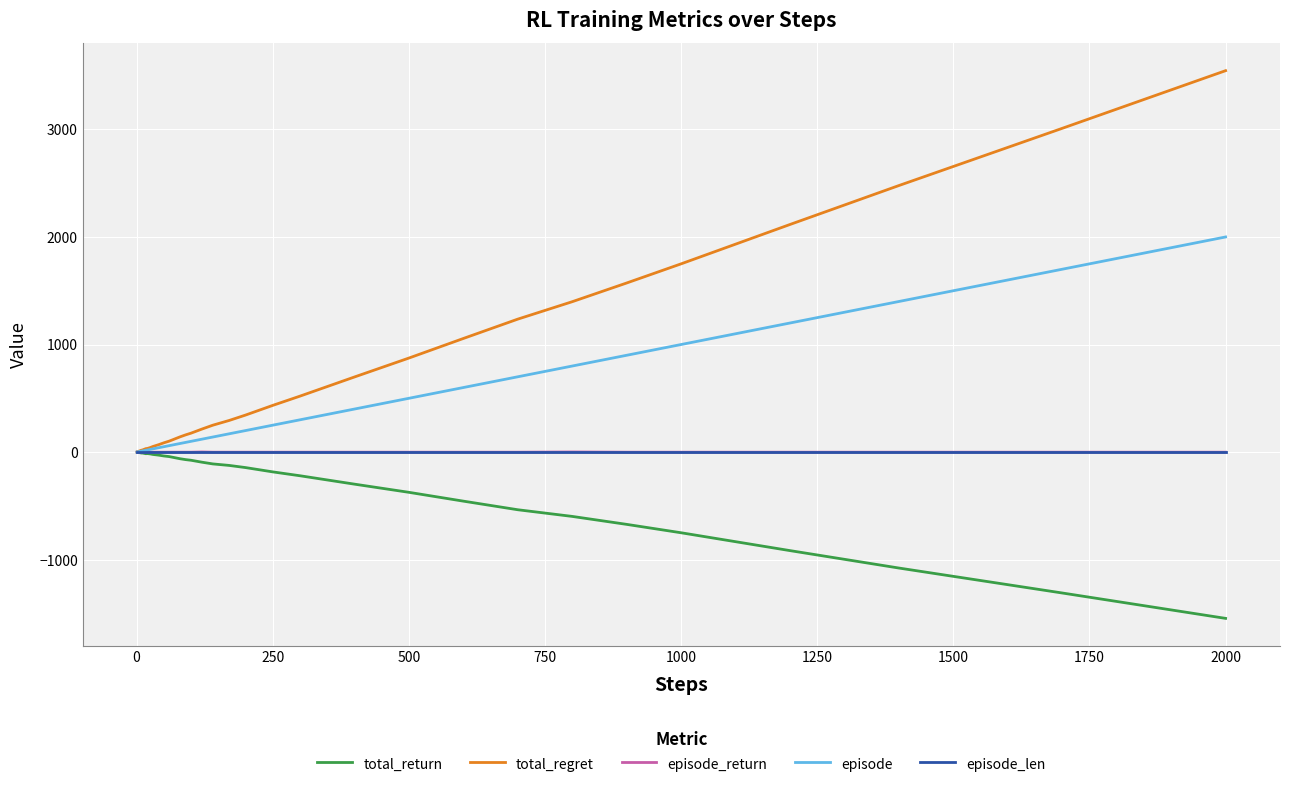

Which series has the widest spread of values?

total_regret